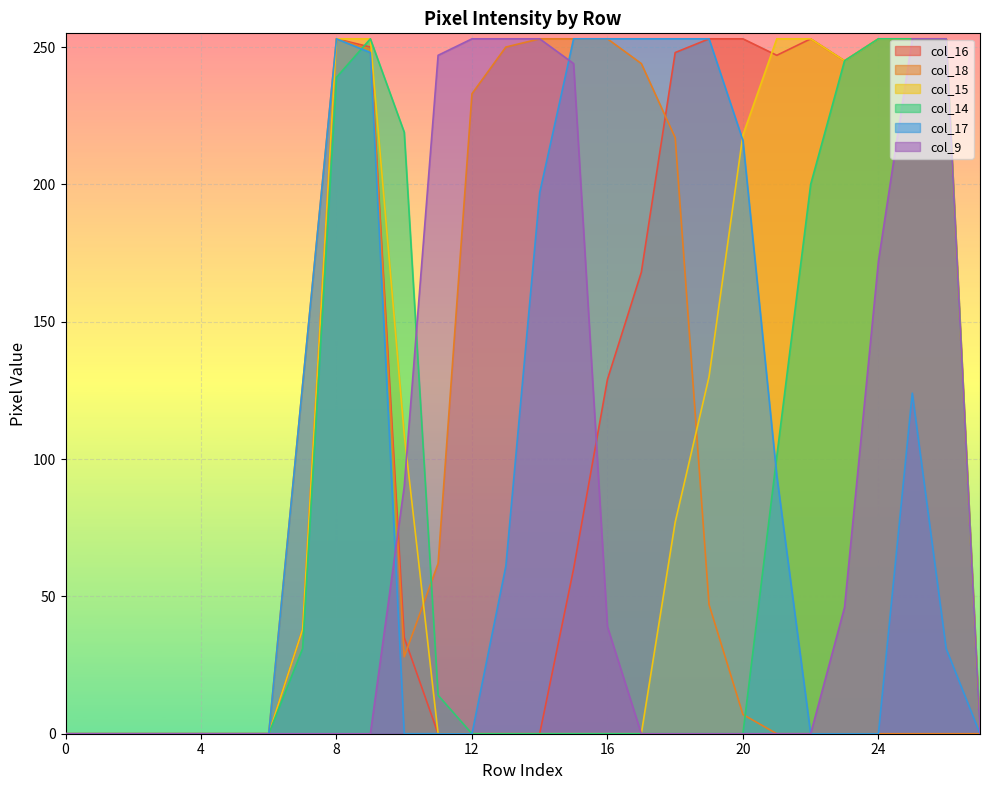

Reading left to right, list all the values displayed in this chart.

col_16: 0=0	1=0	2=0	3=0	4=0	5=0	6=0	7=38	8=253	9=250	10=35	11=0	12=0	13=0	14=0	15=60	16=129	17=168	18=248	19=253	20=253	21=247	22=253	23=245	24=253	25=253	26=253	27=0
col_18: 0=0	1=0	2=0	3=0	4=0	5=0	6=0	7=127	8=253	9=249	10=28	11=62	12=233	13=250	14=253	15=253	16=253	17=244	18=217	19=47	20=7	21=0	22=0	23=0	24=0	25=0	26=0	27=0
col_15: 0=0	1=0	2=0	3=0	4=0	5=0	6=0	7=38	8=253	9=253	10=109	11=0	12=0	13=0	14=0	15=0	16=0	17=0	18=77	19=130	20=218	21=253	22=253	23=245	24=253	25=253	26=253	27=0
col_14: 0=0	1=0	2=0	3=0	4=0	5=0	6=0	7=31	8=239	9=253	10=219	11=14	12=0	13=0	14=0	15=0	16=0	17=0	18=0	19=0	20=0	21=101	22=200	23=245	24=253	25=253	26=253	27=0
col_17: 0=0	1=0	2=0	3=0	4=0	5=0	6=0	7=127	8=253	9=248	10=0	11=0	12=0	13=61	14=197	15=253	16=253	17=253	18=253	19=253	20=216	21=94	22=0	23=0	24=0	25=124	26=31	27=0
col_9: 0=0	1=0	2=0	3=0	4=0	5=0	6=0	7=0	8=0	9=0	10=90	11=247	12=253	13=253	14=253	15=244	16=39	17=0	18=0	19=0	20=0	21=0	22=0	23=46	24=172	25=253	26=253	27=0